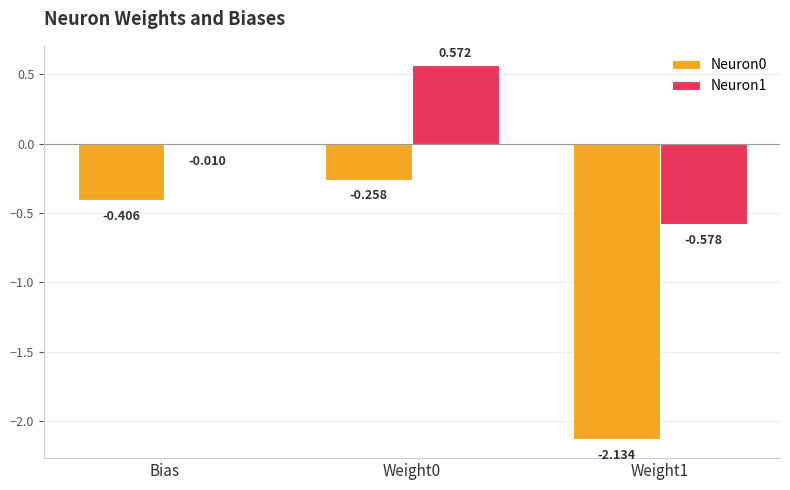

Where is Neuron1 nearest to the value 0?

Bias